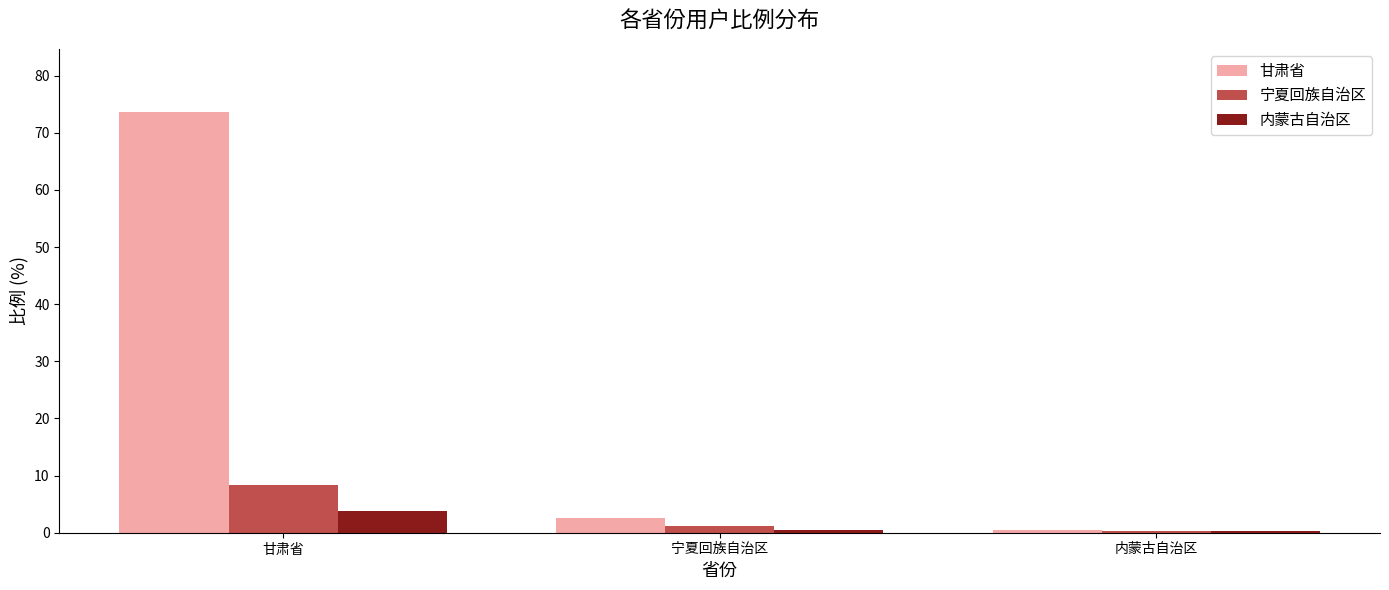

Is it true that 宁夏回族自治区 equals 12.6 at 甘肃省?

False